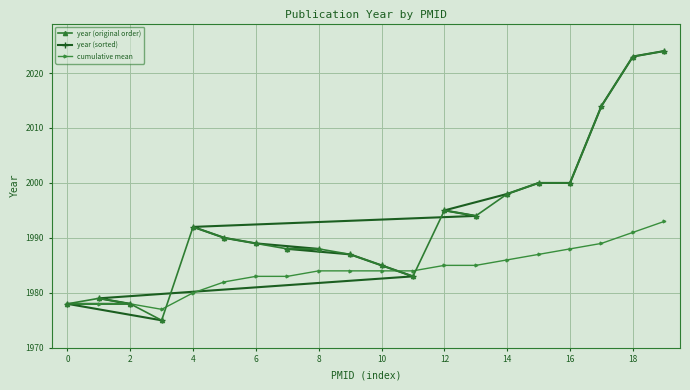

What is the highest value of the year (original order) series?

2024